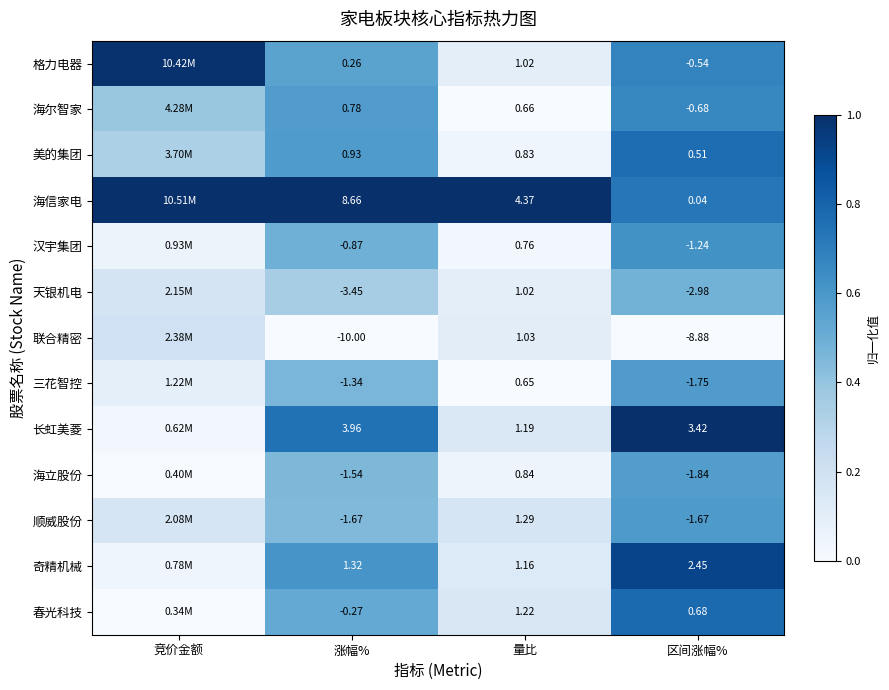

Is the value of 天银机电 at 量比 greater than the value of 美的集团 at 涨幅%?

Yes